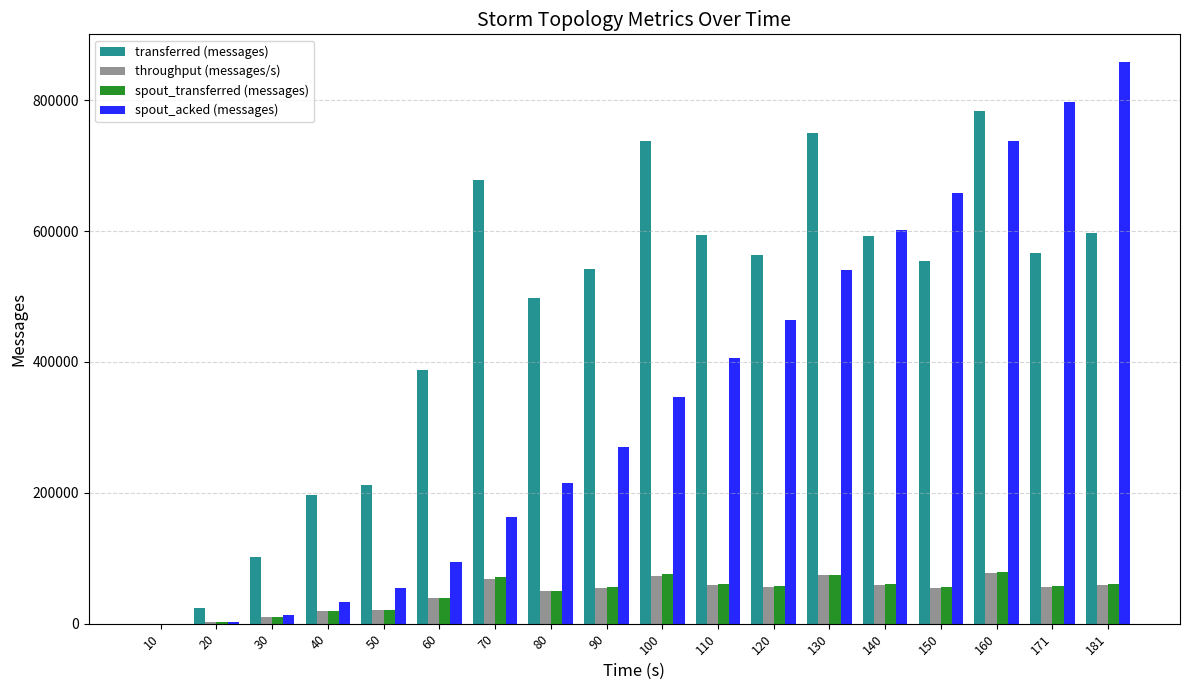

What is the total value across all series at 140?

1313841